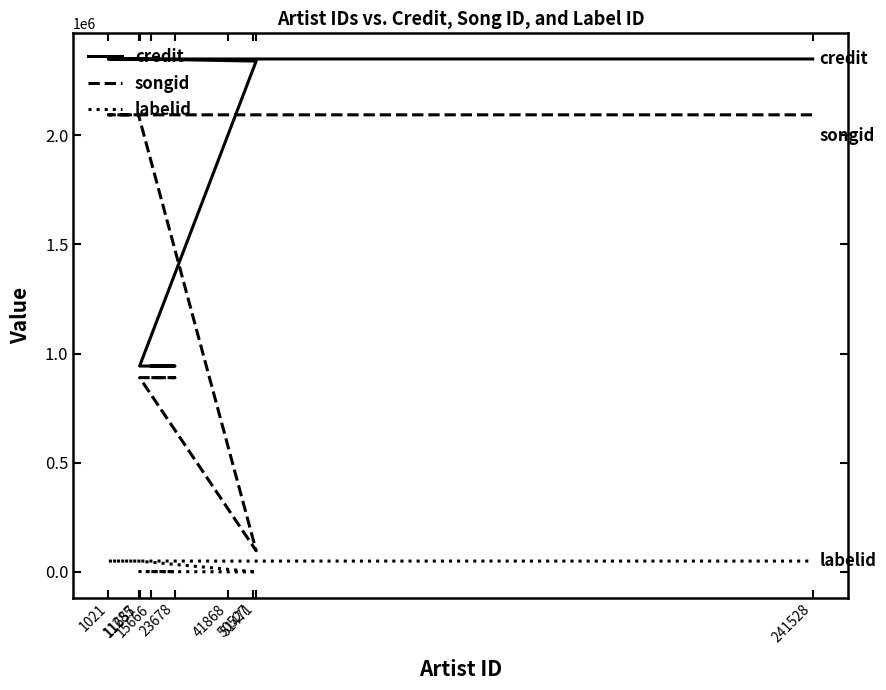

What is the value of the credit point at the 3rd from the left?

943133